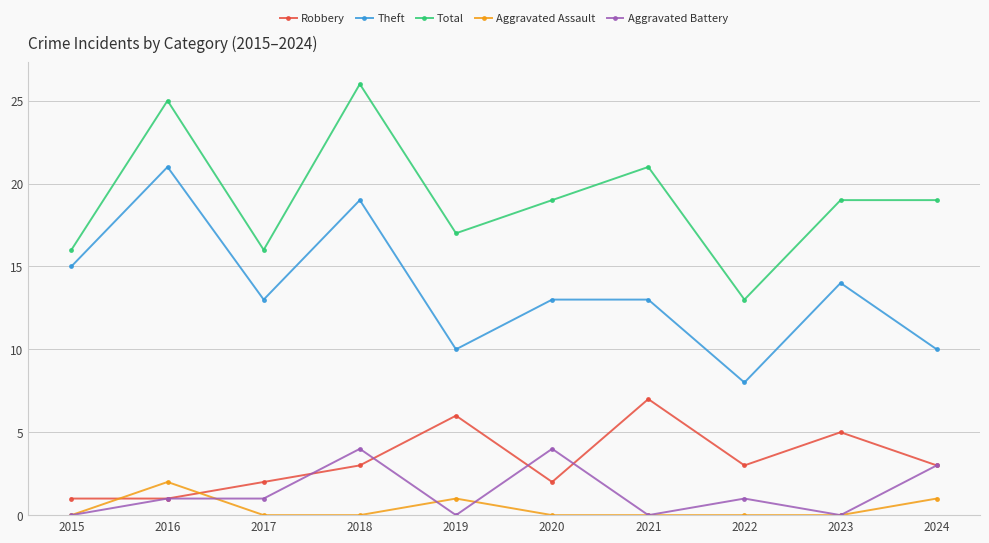

Count the number of categories in the chart.

10